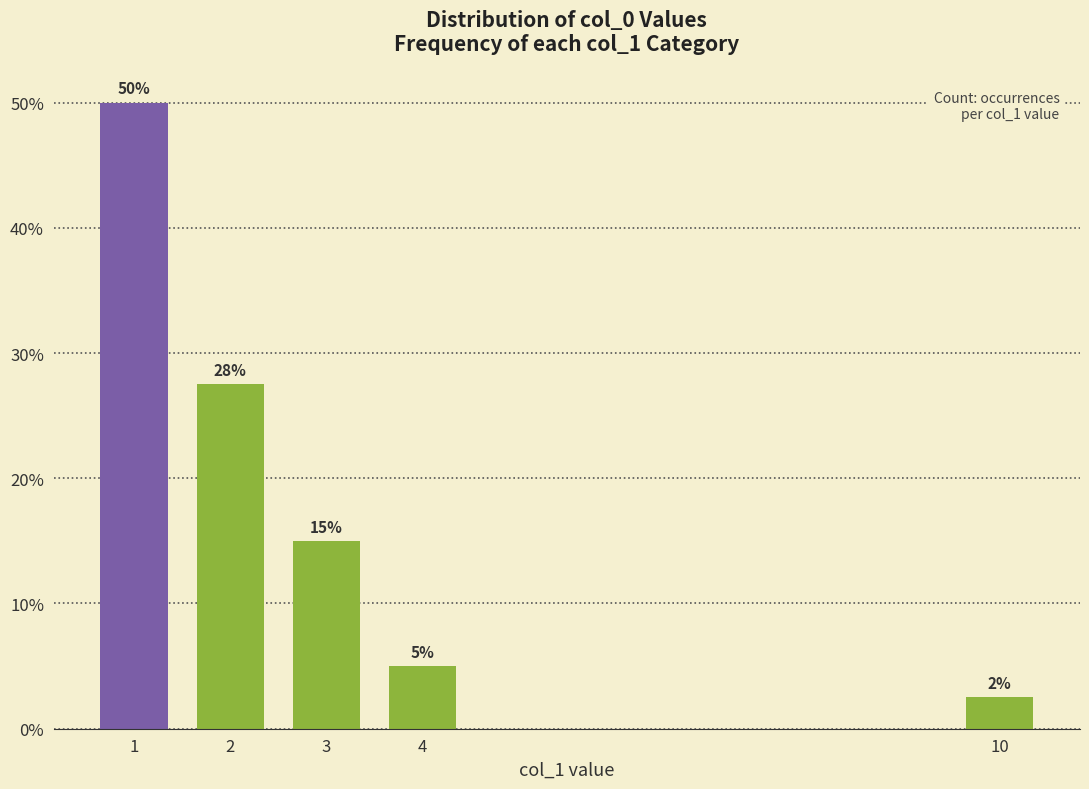

What is the value of the 4th bar from the left?

5.0